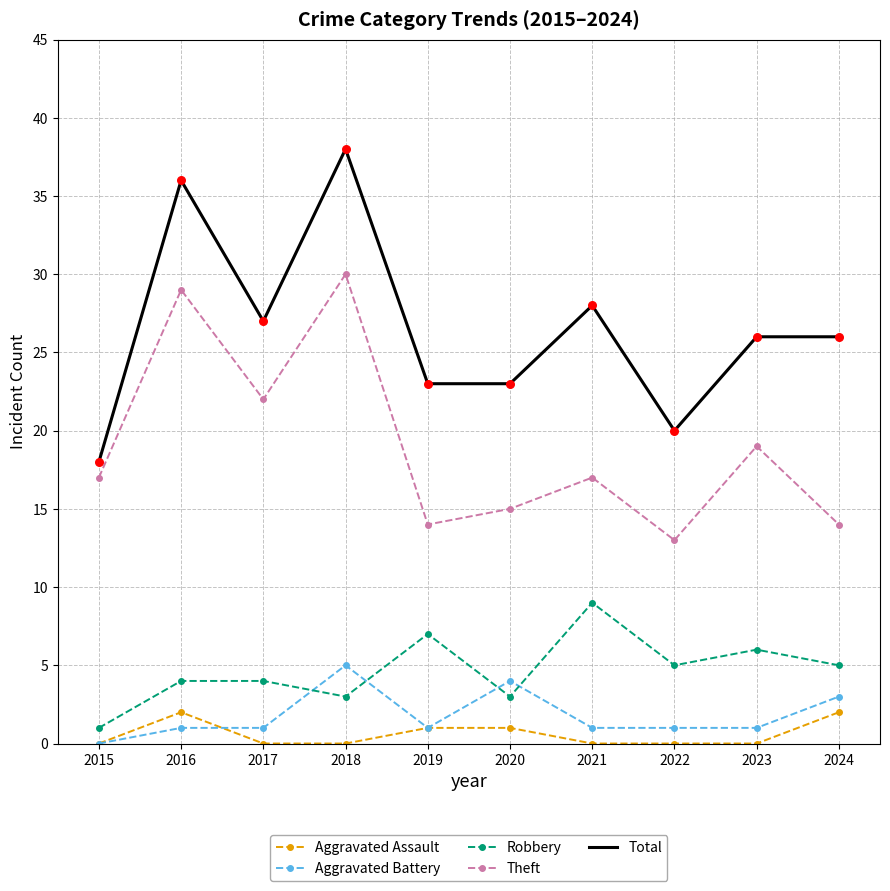

Is the value of Aggravated Battery at 2018 greater than the value of Theft at 2020?

No